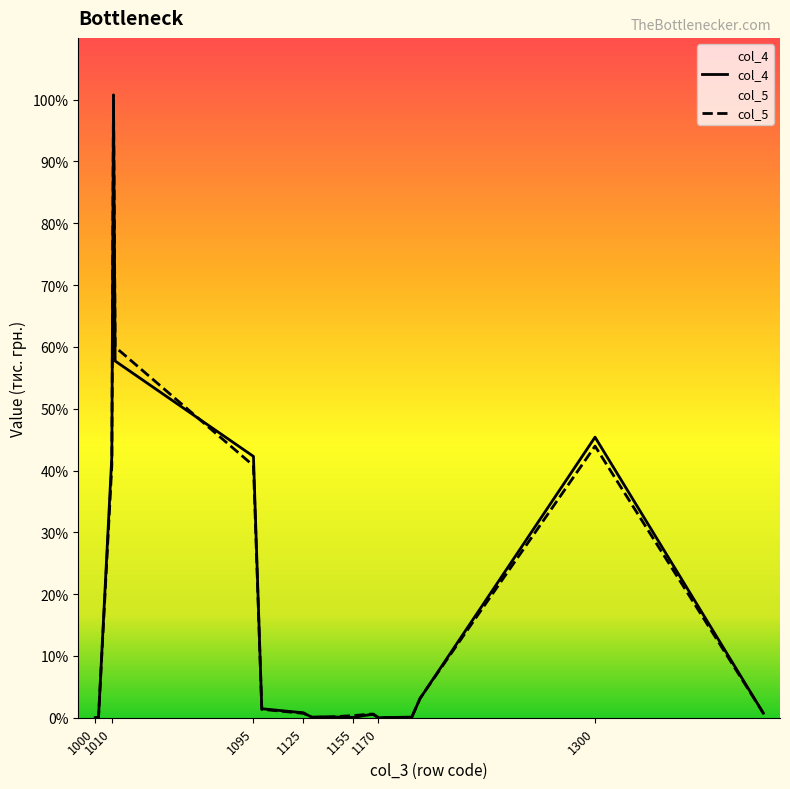

List the series in order of their peak value, highest first.

col_5, col_4